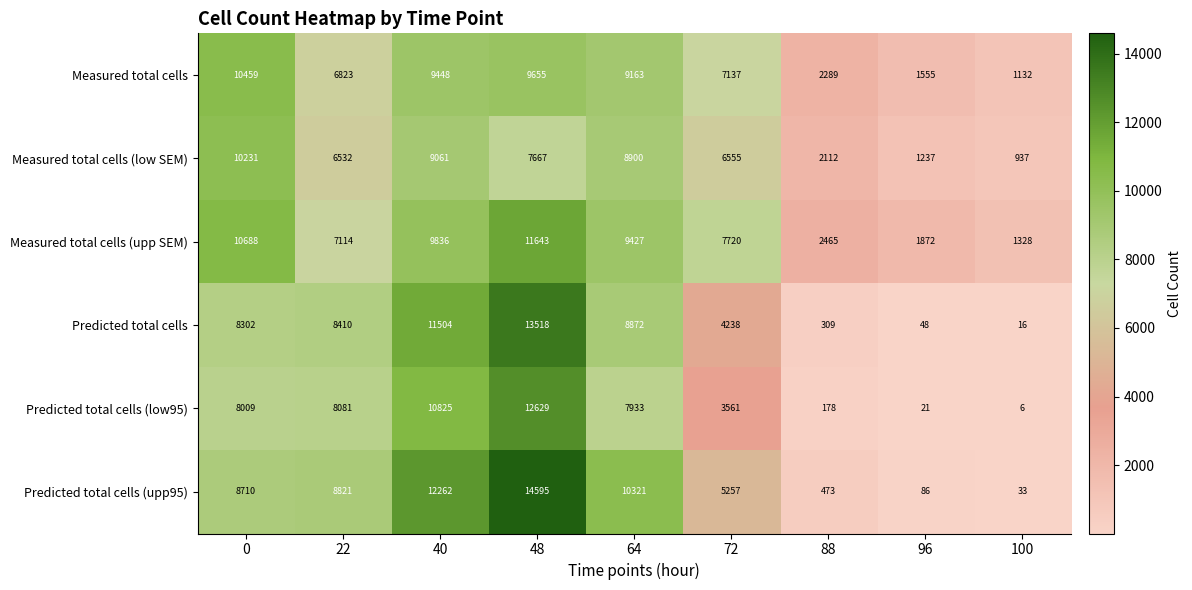

Count the number of data series in this chart.

6